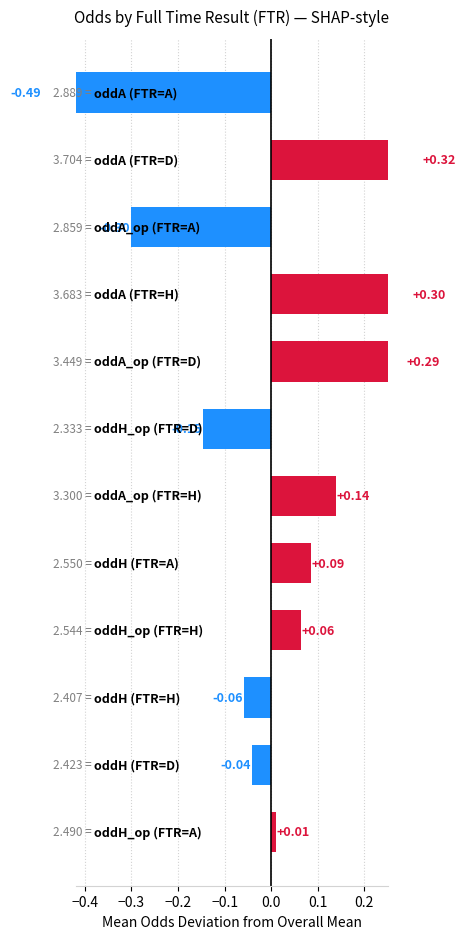

What is the difference between the maximum and minimum values in the D series?

0.6